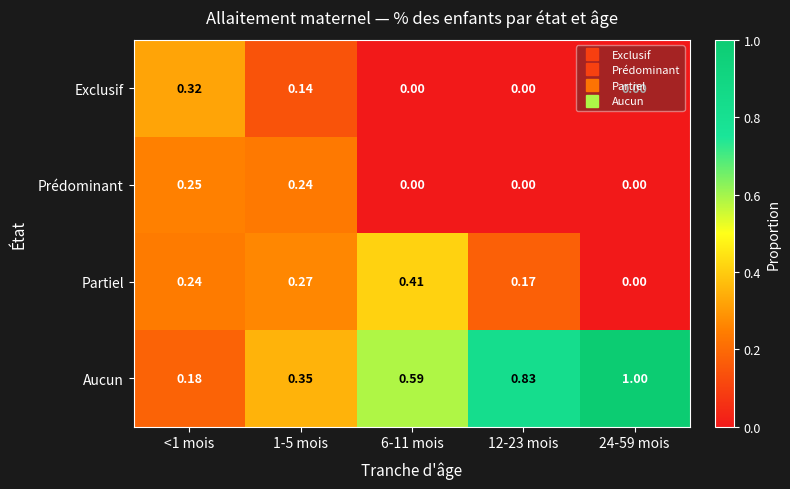

Which series has the widest spread of values?

Aucun